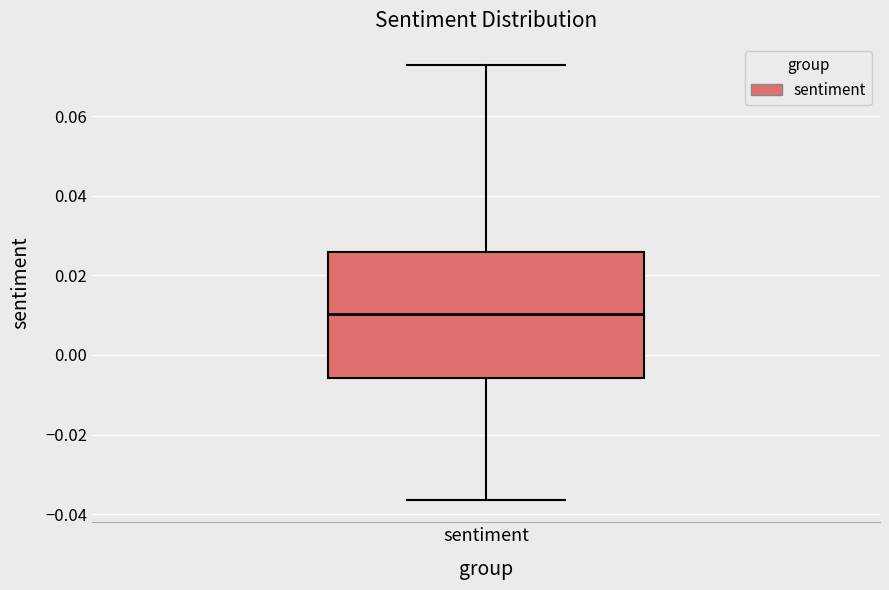

Where is the upper edge of the box for sentiment on the y-axis? The values are not printed on the chart, so give them approximately, as read against the axis.

0.026